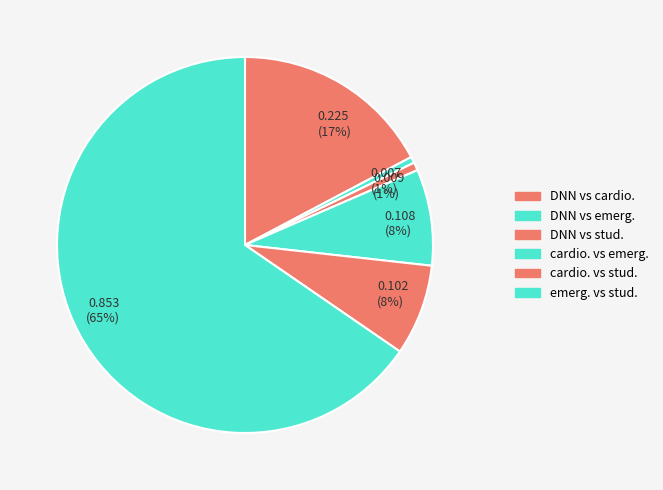

What is the largest slice in the pie chart?

emerg. vs stud.